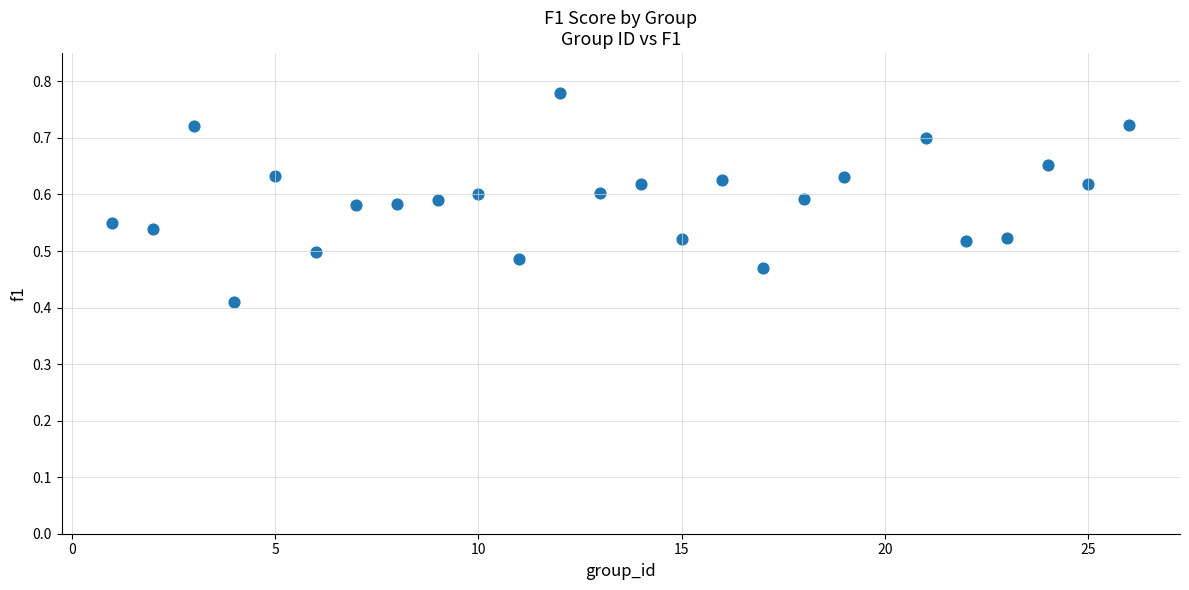

What is the range of X values (max minus min)?

25.0